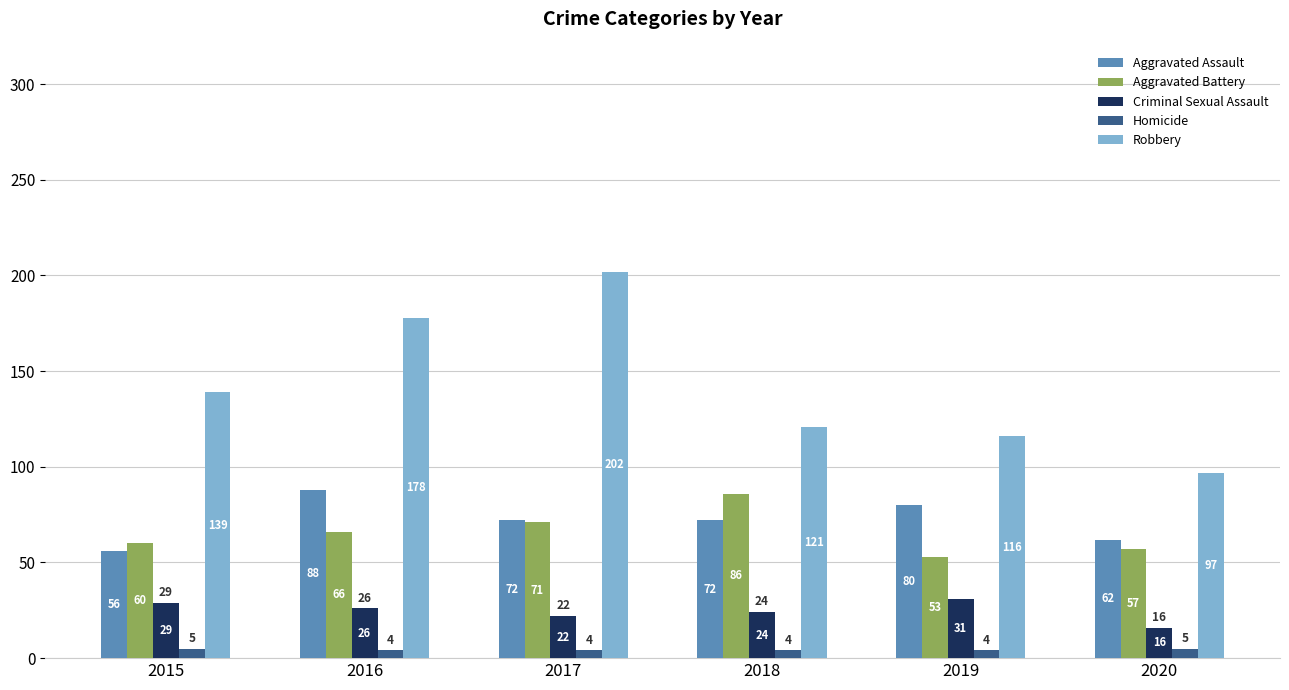

What is the difference between the second highest and minimum values in the Criminal Sexual Assault series?

13